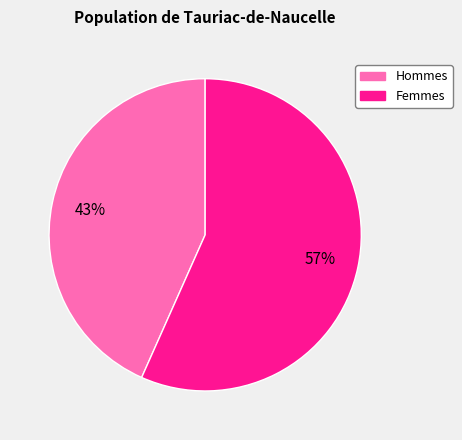

Is there any slice that represents more than half of the pie?

Yes